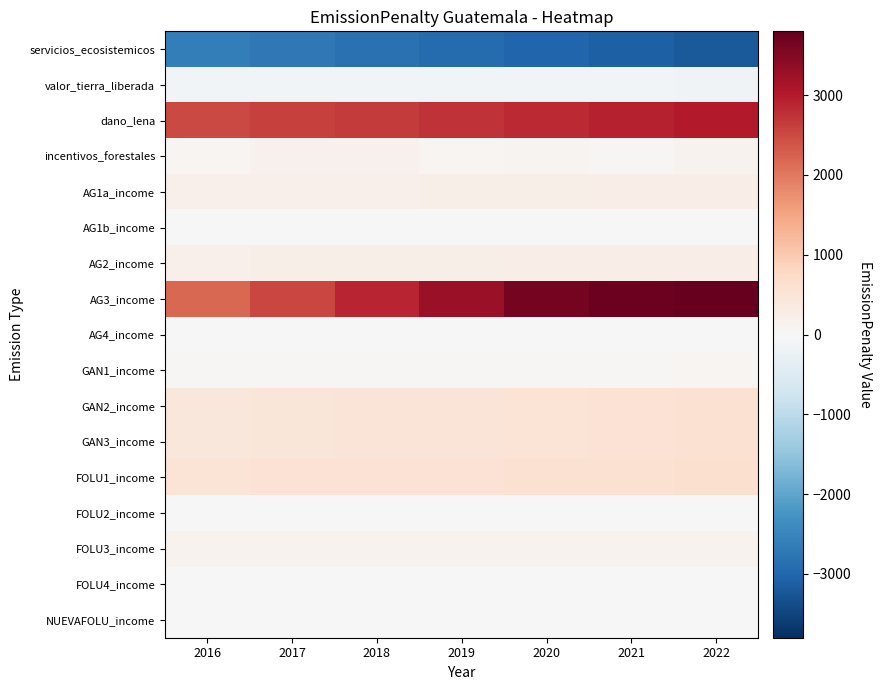

Reading left to right, what are all the values shown in this chart?

servicios_ecosistemicos: 2016=-2627.7	2017=-2728.6	2018=-2831.0	2019=-2916.7	2020=-3004.2	2021=-3094.4	2022=-3187.2
valor_tierra_liberada: 2016=-99.5	2017=-103.1	2018=-106.1	2019=-109.3	2020=-112.6	2021=-116.0	2022=-119.4
dano_lena: 2016=2500.0	2017=2590.5	2018=2666.6	2019=2746.6	2020=2829.0	2021=2913.8	2022=3001.3
incentivos_forestales: 2016=84.1	2017=151.1	2018=160.2	2019=72.7	2020=117.9	2021=40.9	2022=119.6
AG1a_income: 2016=186.4	2017=195.7	2018=205.5	2019=215.8	2020=226.6	2021=237.9	2022=249.8
AG1b_income: 2016=0.0	2017=0.0	2018=0.0	2019=0.0	2020=0.0	2021=0.0	2022=0.0
AG2_income: 2016=204.5	2017=214.8	2018=225.1	2019=235.4	2020=245.7	2021=256.0	2022=266.1
AG3_income: 2016=2177.2	2017=2540.1	2018=2903.0	2019=3265.9	2020=3628.7	2021=3713.9	2022=3798.7
AG4_income: 2016=0.0	2017=0.0	2018=0.0	2019=0.0	2020=0.0	2021=0.0	2022=0.0
GAN1_income: 2016=38.2	2017=42.5	2018=47.0	2019=51.7	2020=56.7	2021=58.8	2022=61.0
GAN2_income: 2016=431.0	2017=455.2	2018=479.5	2019=503.7	2020=528.0	2021=553.4	2022=580.0
GAN3_income: 2016=431.0	2017=455.2	2018=479.5	2019=503.7	2020=528.0	2021=553.4	2022=580.0
FOLU1_income: 2016=522.4	2017=535.3	2018=548.2	2019=561.2	2020=574.1	2021=586.9	2022=599.8
FOLU2_income: 2016=0.0	2017=0.0	2018=0.0	2019=0.0	2020=0.0	2021=0.0	2022=0.0
FOLU3_income: 2016=140.7	2017=141.3	2018=141.8	2019=141.8	2020=142.4	2021=143.0	2022=143.6
FOLU4_income: 2016=0.0	2017=0.0	2018=0.0	2019=0.0	2020=0.0	2021=0.0	2022=0.0
NUEVAFOLU_income: 2016=0.0	2017=0.0	2018=0.0	2019=0.0	2020=0.0	2021=0.0	2022=0.0